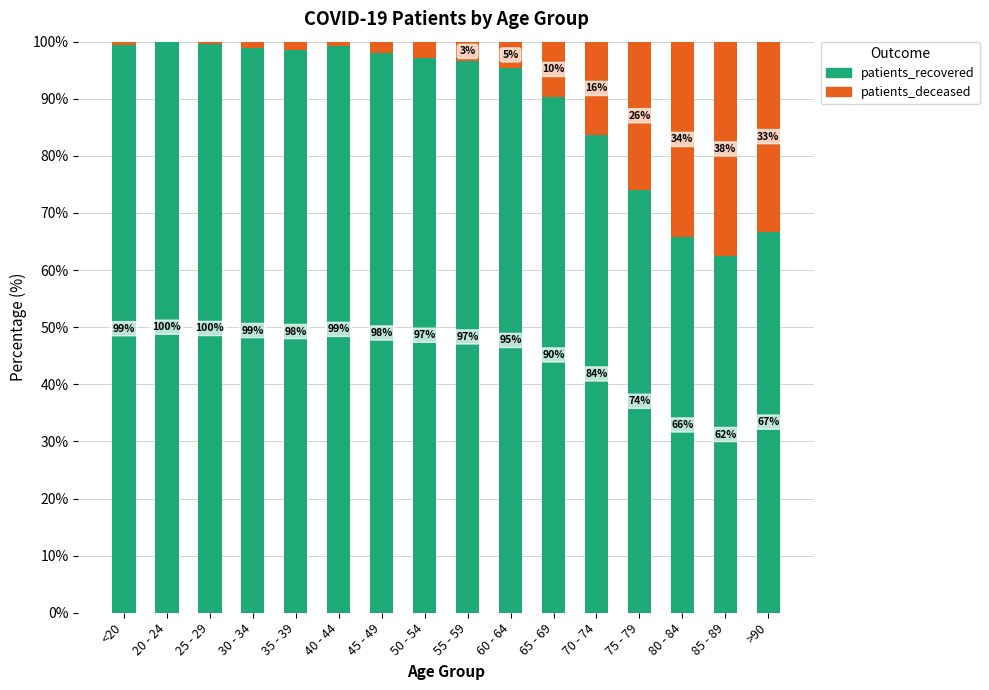

What are all the series names shown in the legend?

patients_recovered, patients_deceased